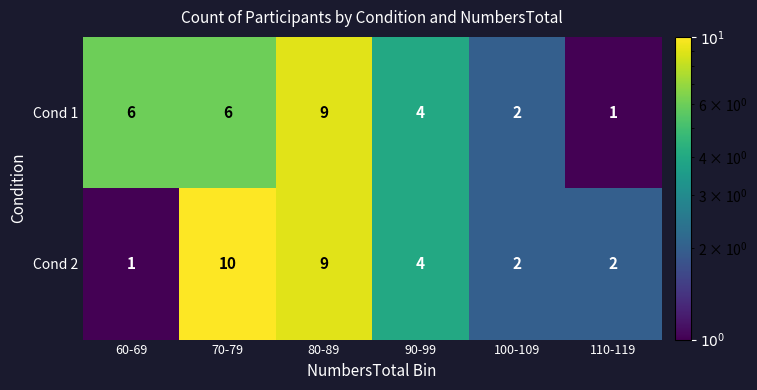

The value of Cond 1 at 70-79 is 3. True or false?

False